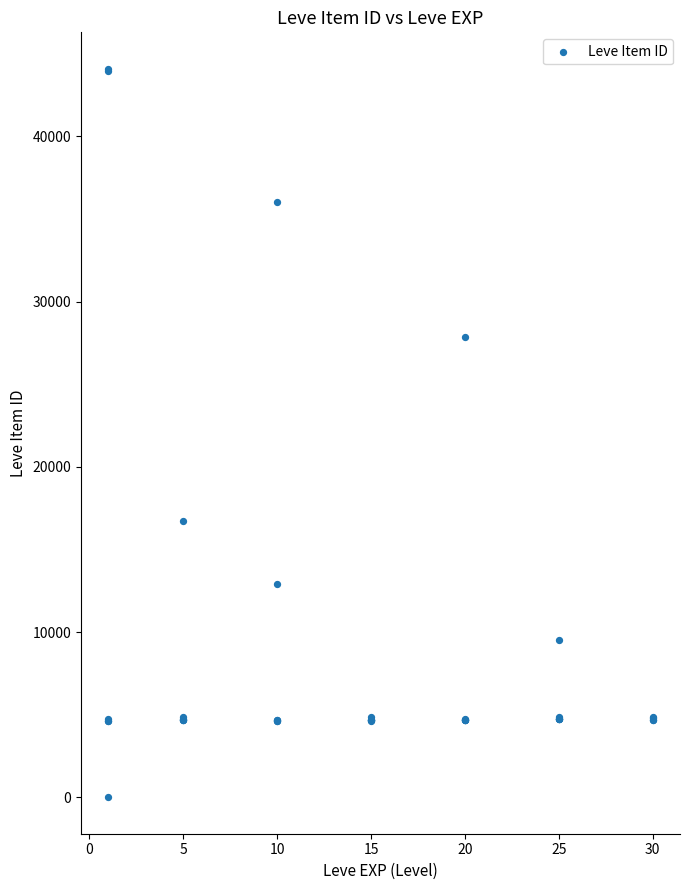

What Y value in the scatter plot is closest to 22050?

16734